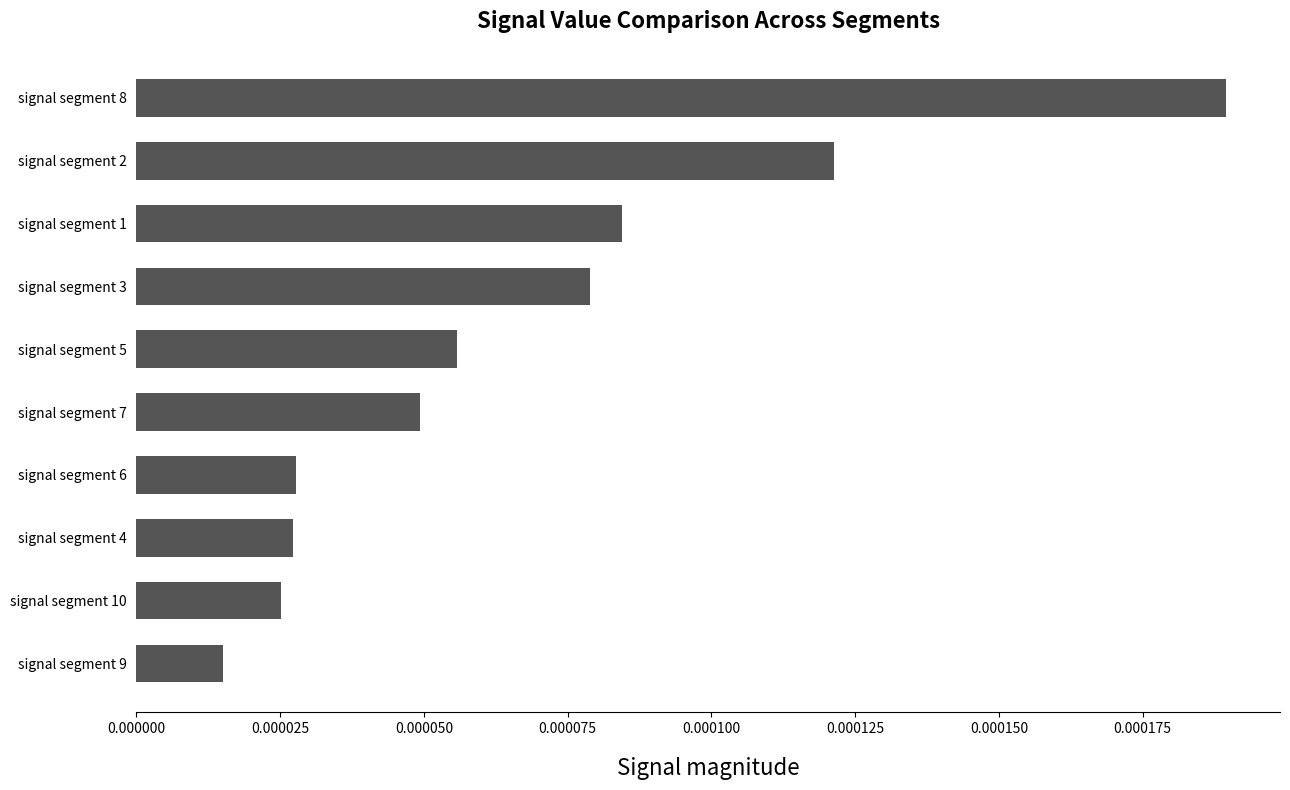

Are the bars horizontal?

Yes